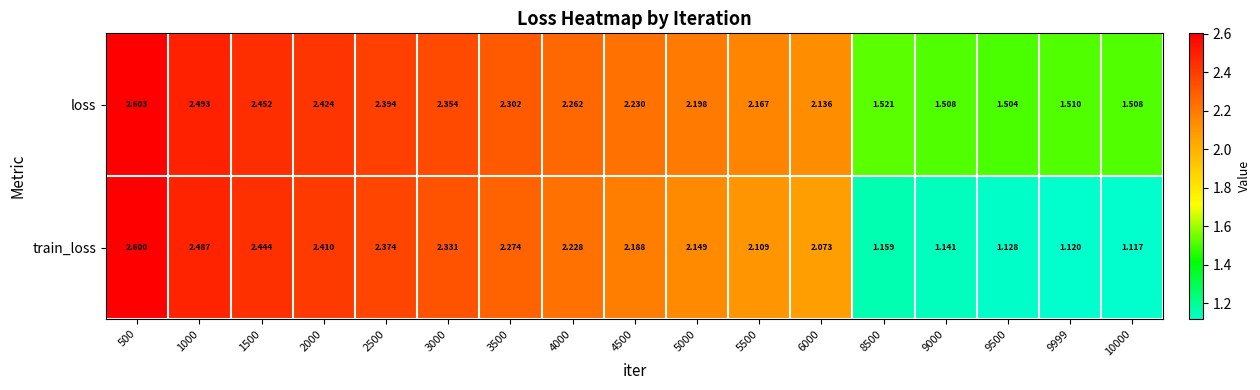

Rank the series by their average value, from highest to lowest.

loss, train_loss